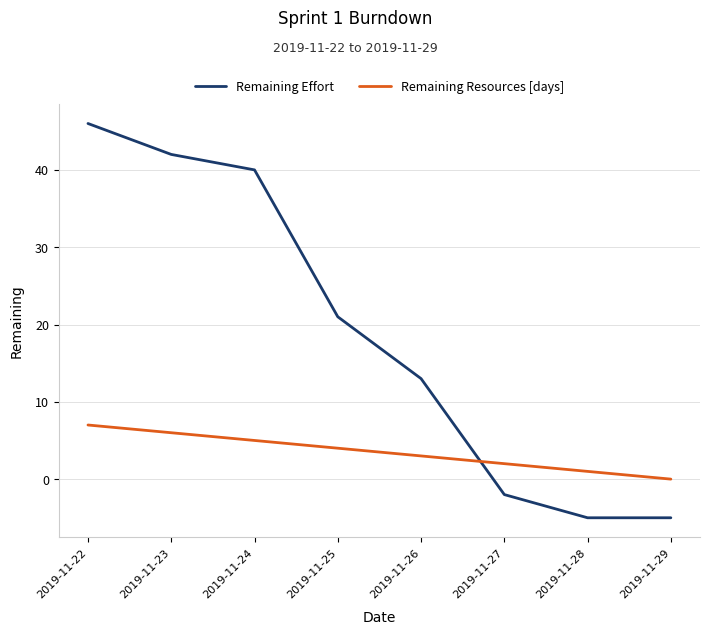

At 2019-11-24, list the series in order from smallest to largest.

Remaining Resources [days], Remaining Effort